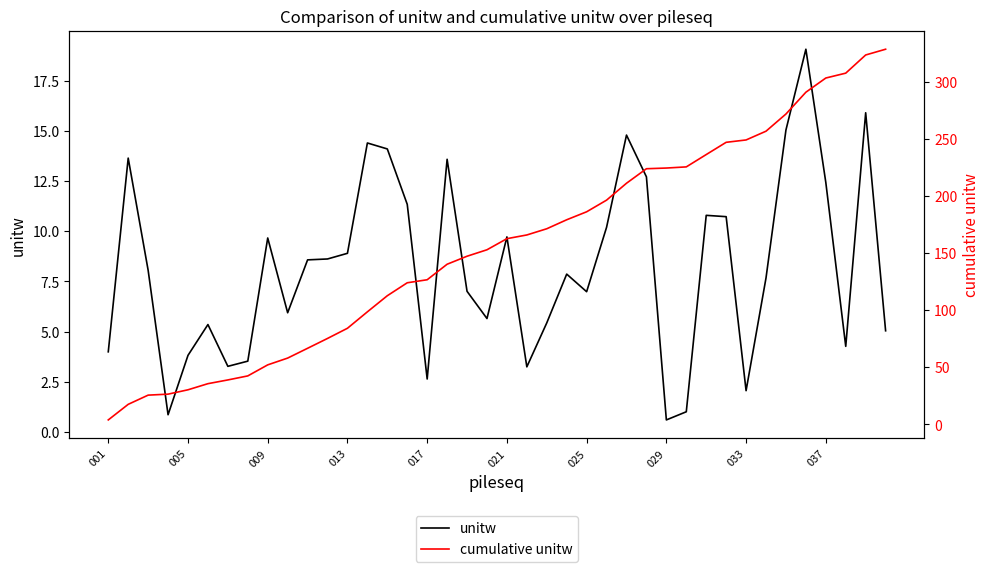

Is it true that unitw equals 4.5 at 14?

False